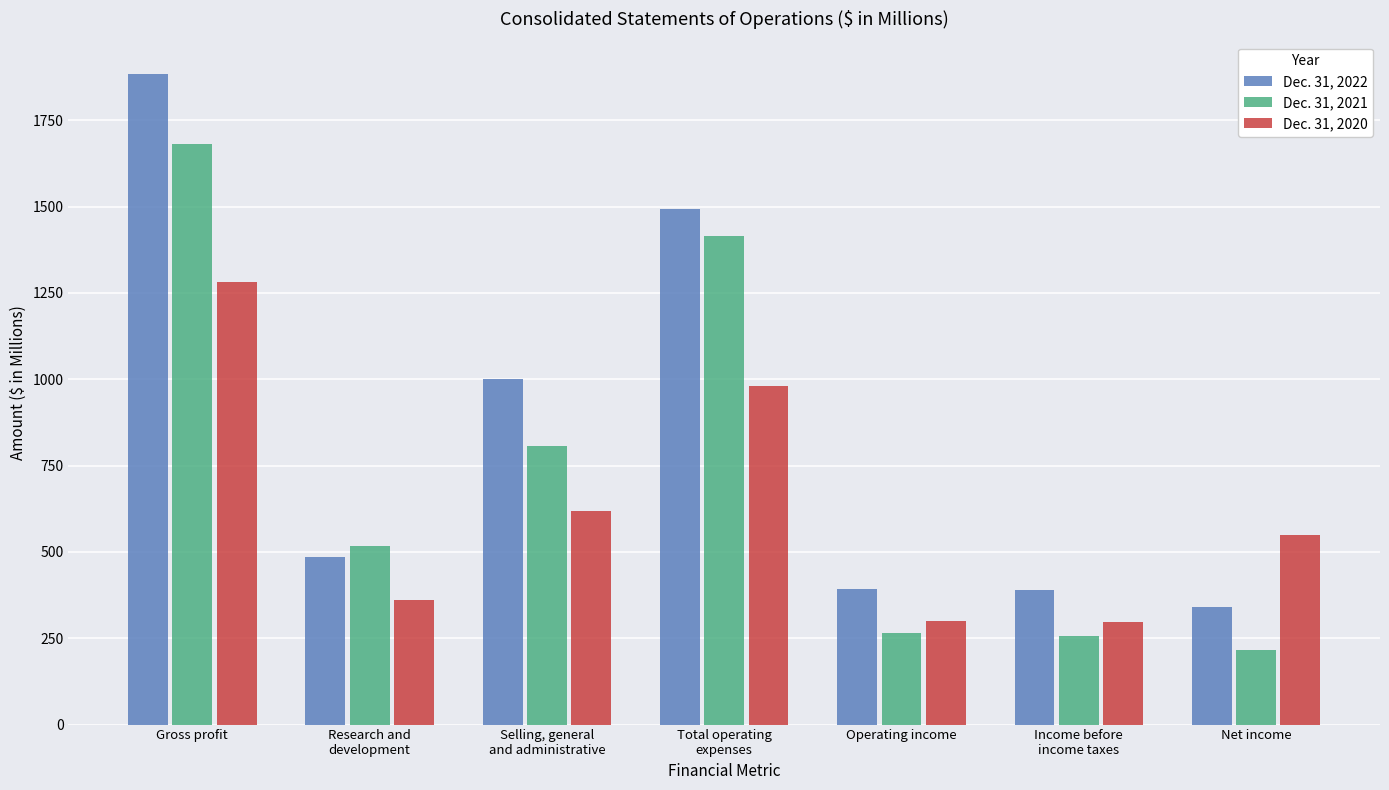

List the series in order of their peak value, lowest first.

Dec. 31, 2020, Dec. 31, 2021, Dec. 31, 2022